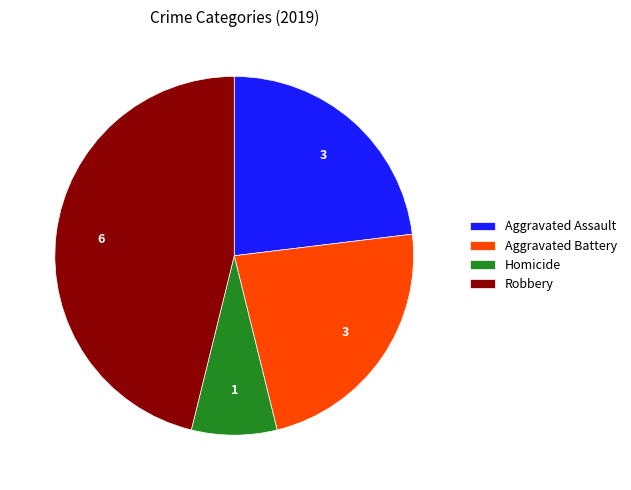

What is the smallest slice in the pie chart?

Homicide